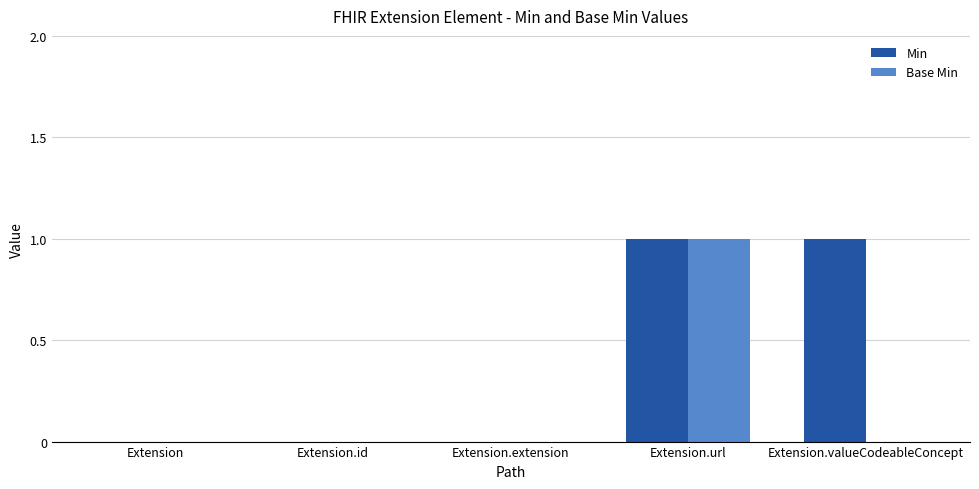

Reading right to left, what are all the values shown in this chart?

Min: 1	1	0	0	0
Base Min: 0	1	0	0	0